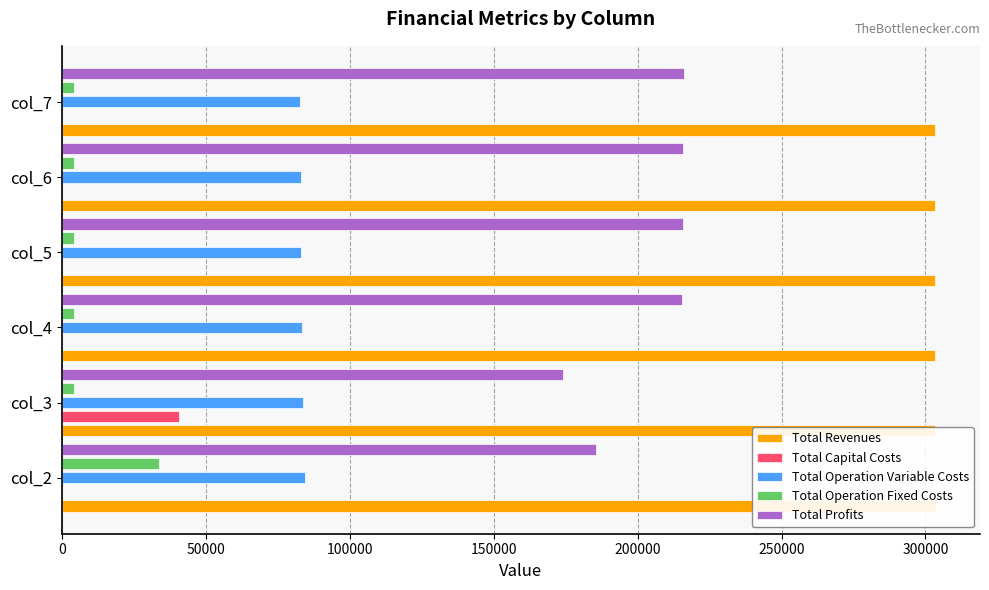

The Total Capital Costs series shows 12616.3 at 0. True or false?

False